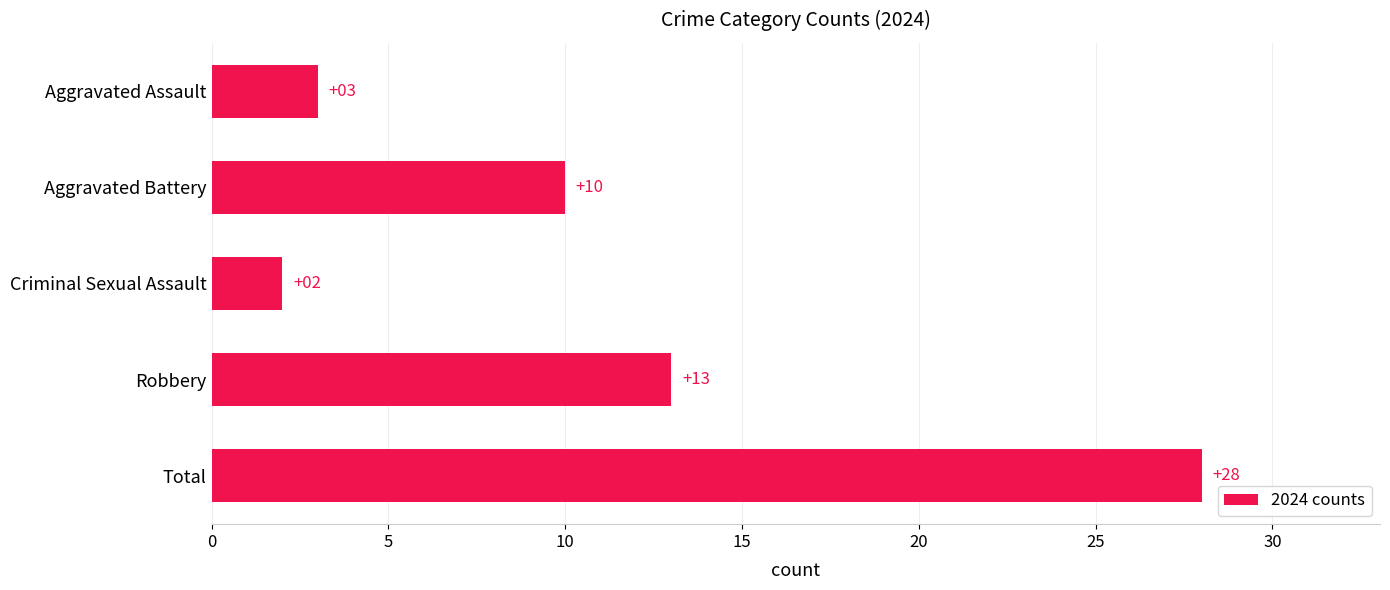

What is the difference between the maximum and minimum values?

26